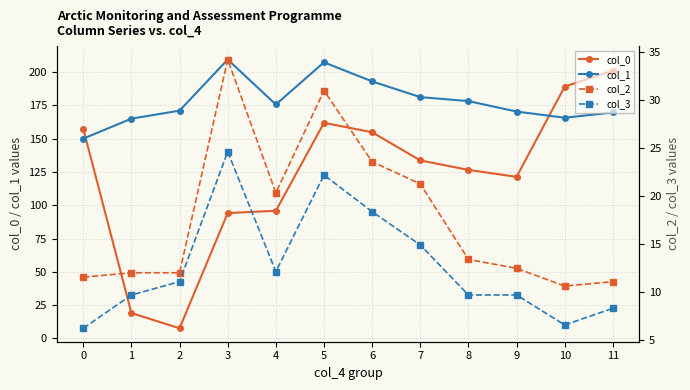

How many interior local peaks does the col_0 series have?

1